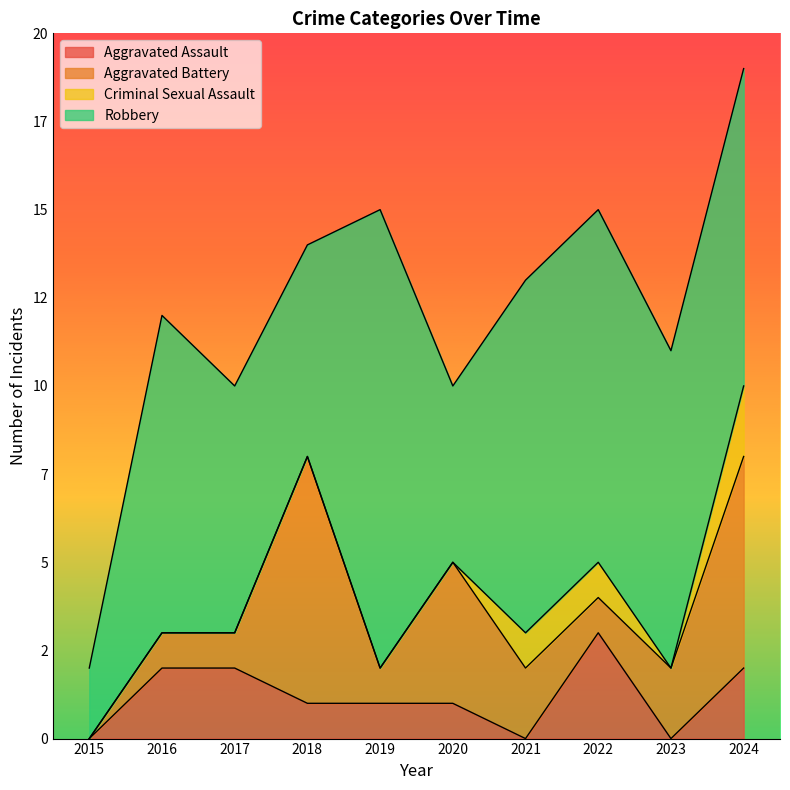

How many lines are shown in the chart?

4